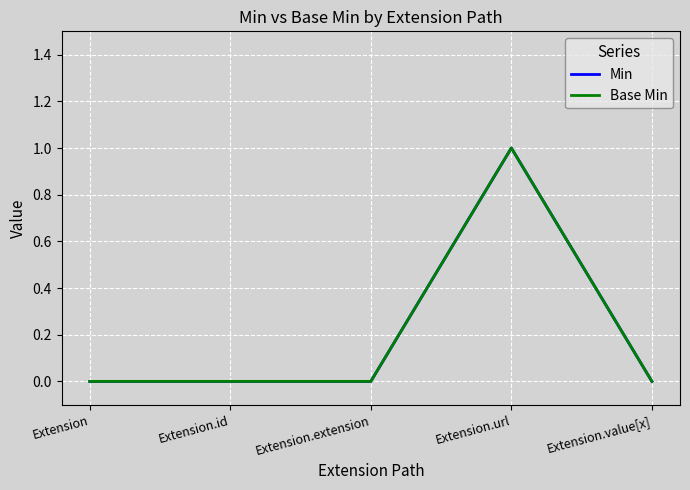

What is the sum of the Min values at Extension and Extension.url?

1